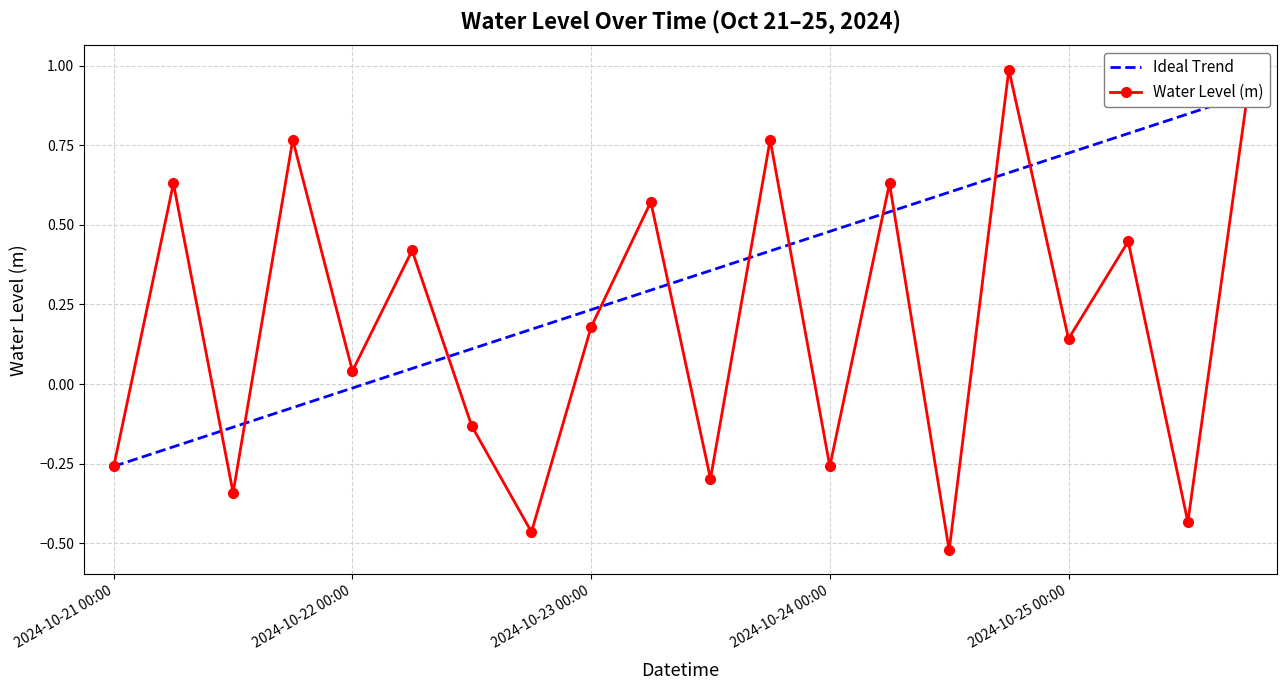

Is this an area chart (filled region under the line)?

No